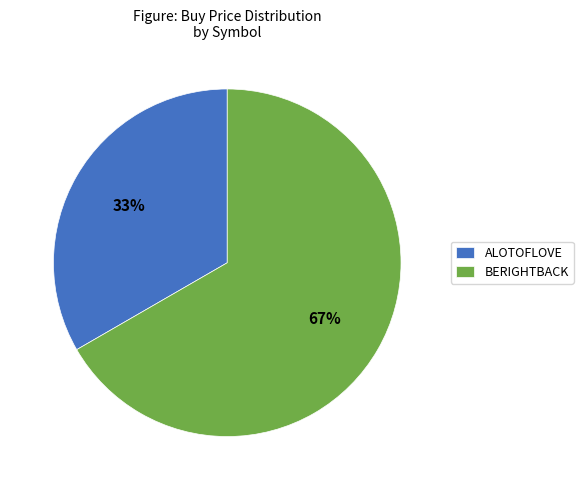

Which slice is the smallest?

ALOTOFLOVE